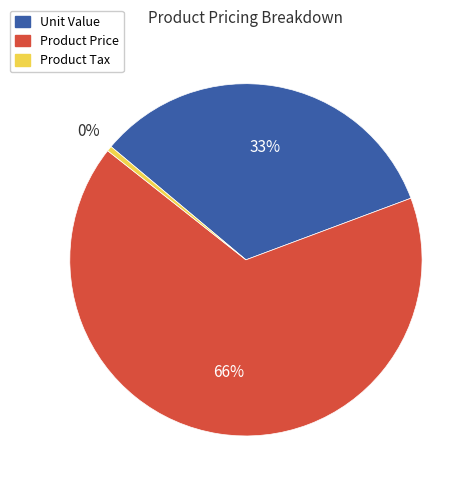

True or false: Unit Value accounts for 33% of the total.

True